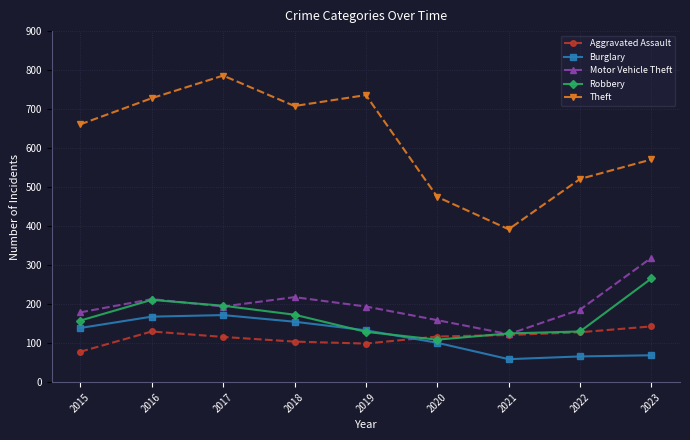

What is the total value across all series at 2023?

1368